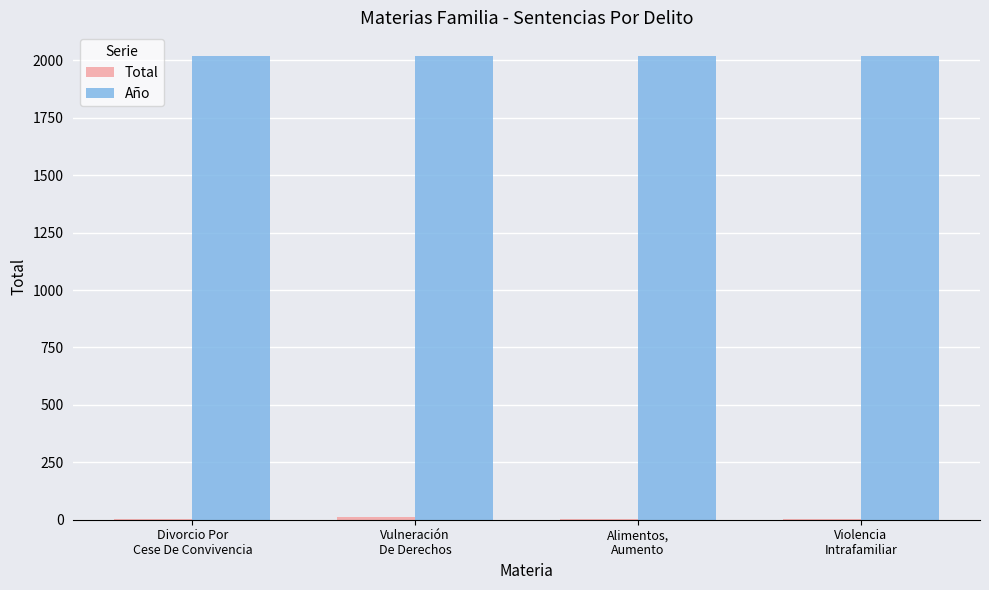

Count the number of data series in this chart.

2